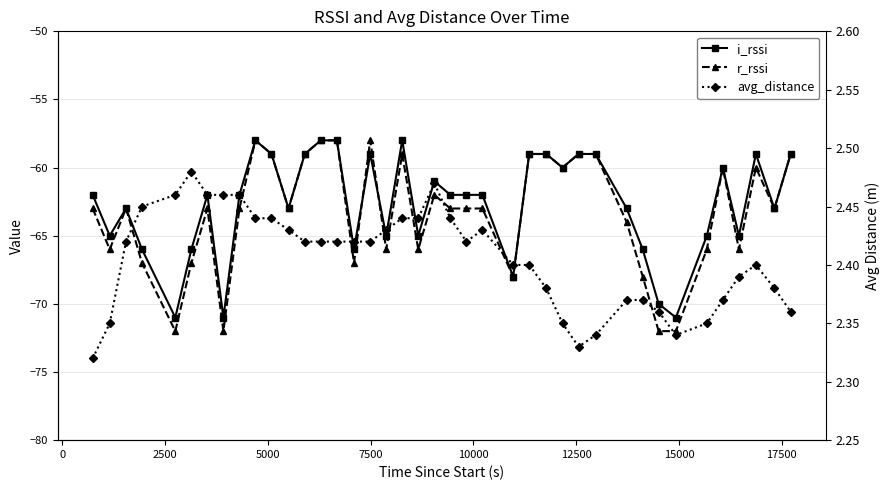

What is the average value of the i_rssi series?

-62.7